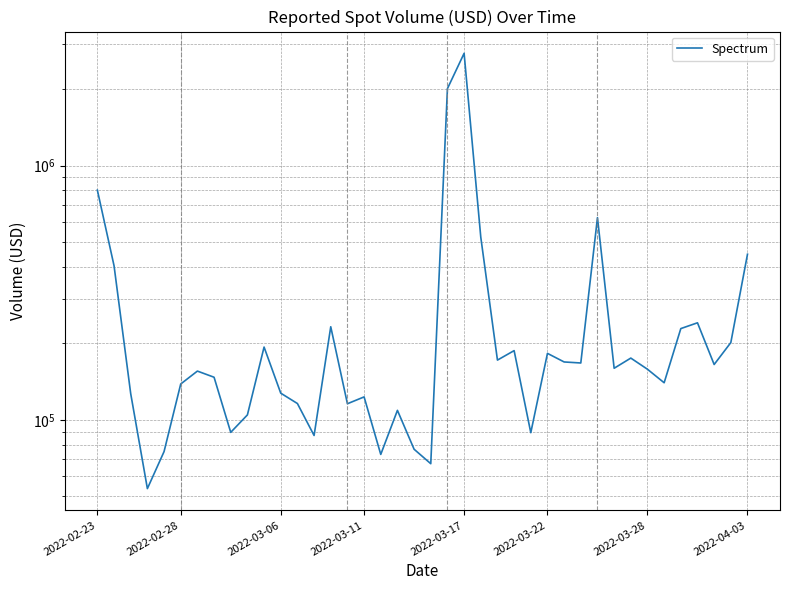

How many data points are less than 159578?

20